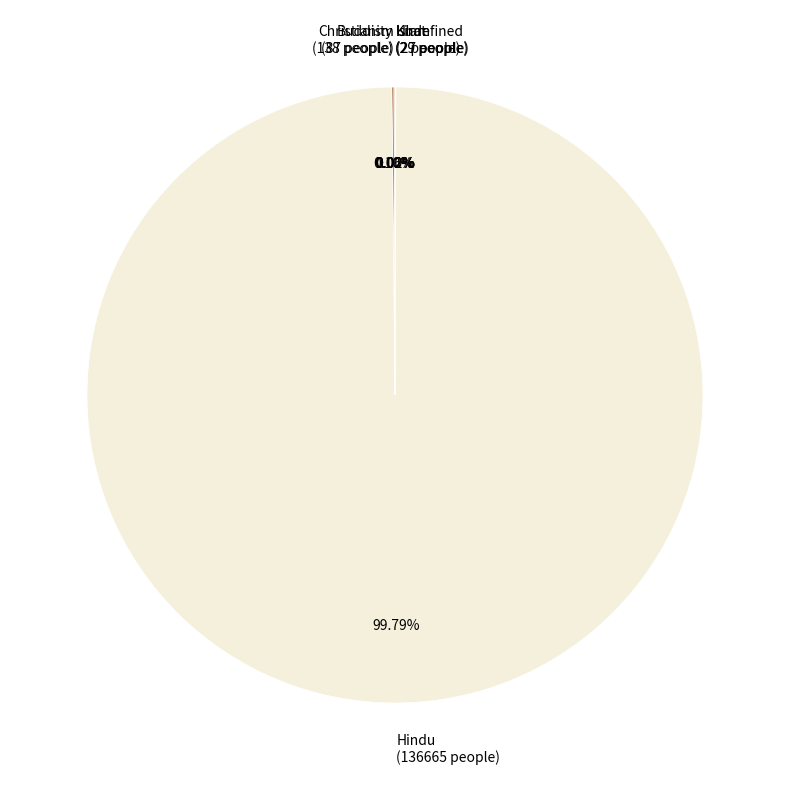

Which slice is the largest?

Hindu